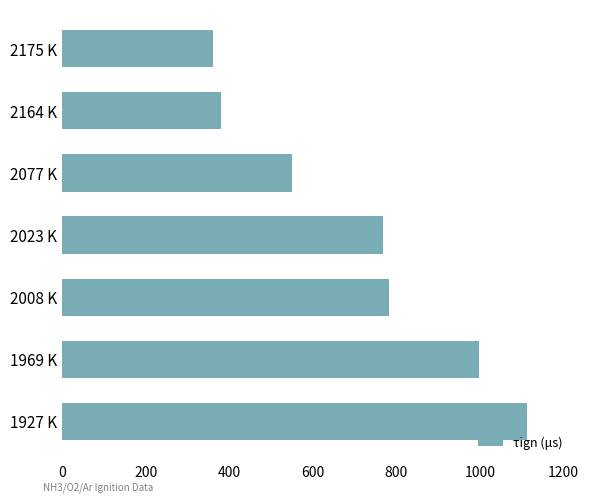

At which label is the value closest to 737?

2023 K